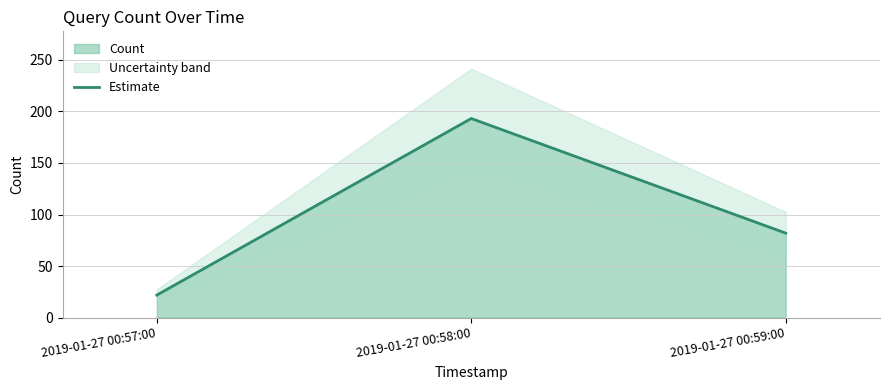

What is the value of the 3rd point from the left?

82